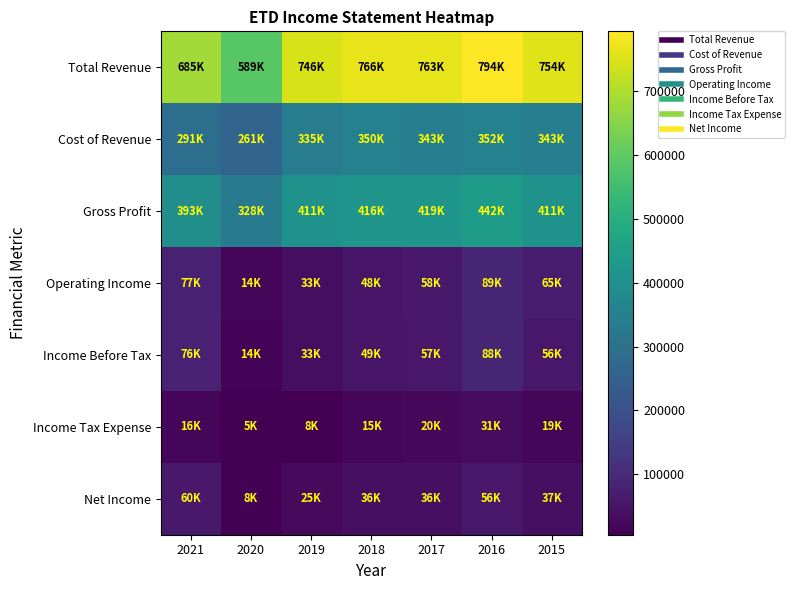

At 2018, list the series in order from smallest to largest.

Income Tax Expense, Net Income, Operating Income, Income Before Tax, Cost of Revenue, Gross Profit, Total Revenue